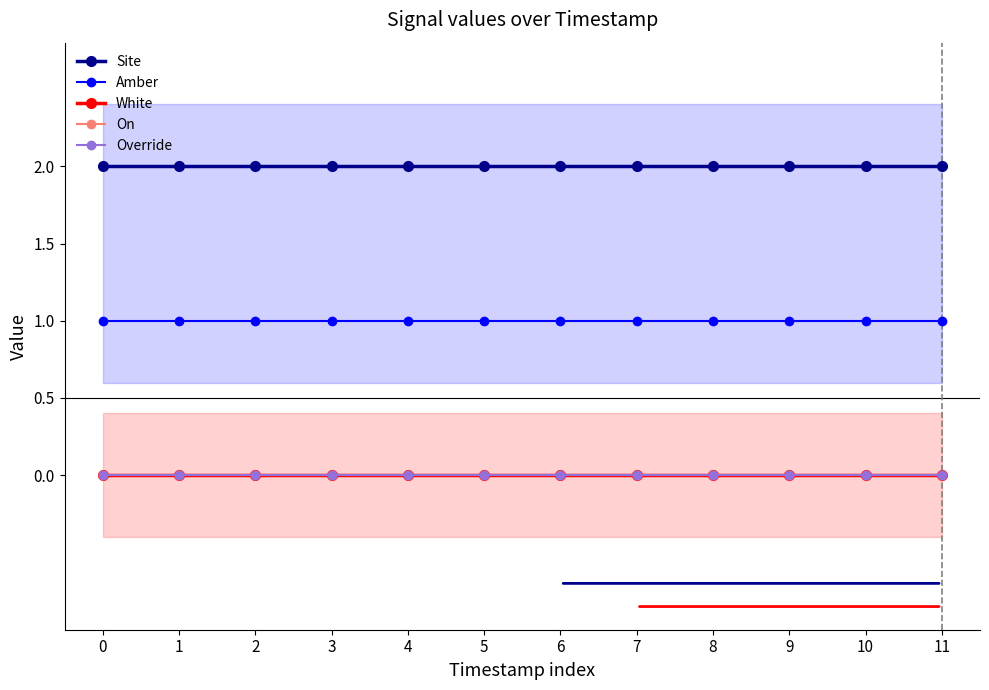

Rank the categories by White value from highest to lowest.

0, 1, 2, 3, 4, 5, 6, 7, 8, 9, 10, 11